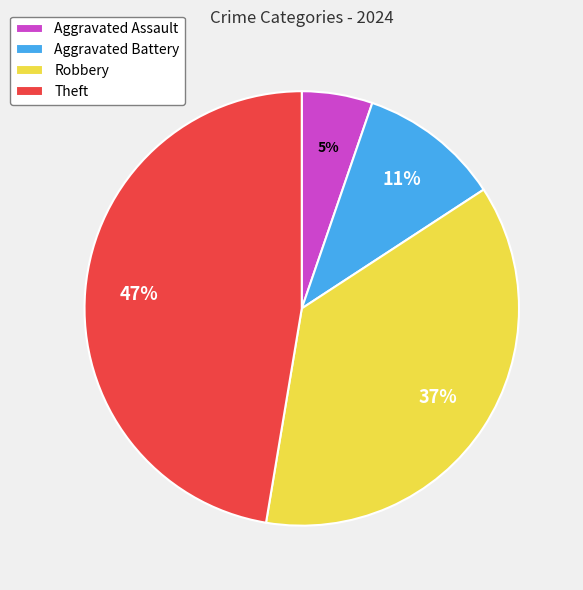

Is the sum of Robbery and Aggravated Assault greater than half?

No